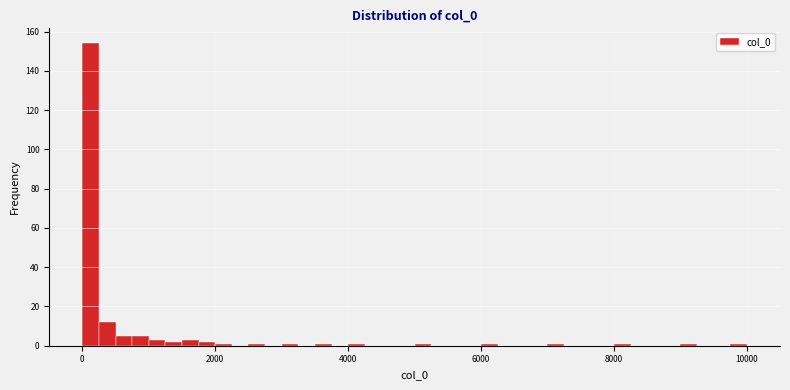

Read against the x-axis, roughly where is the centre of the tallest bar?

200